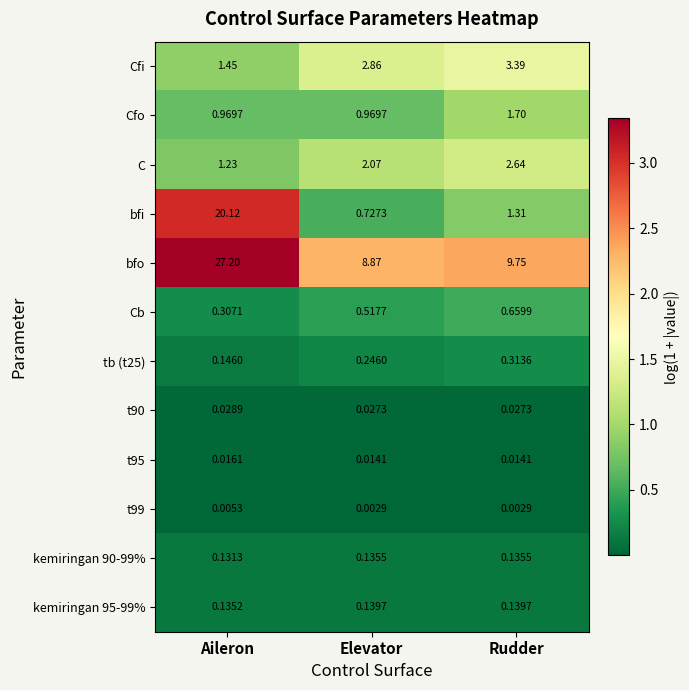

List the labels in order of Cb value, largest first.

Rudder, Elevator, Aileron